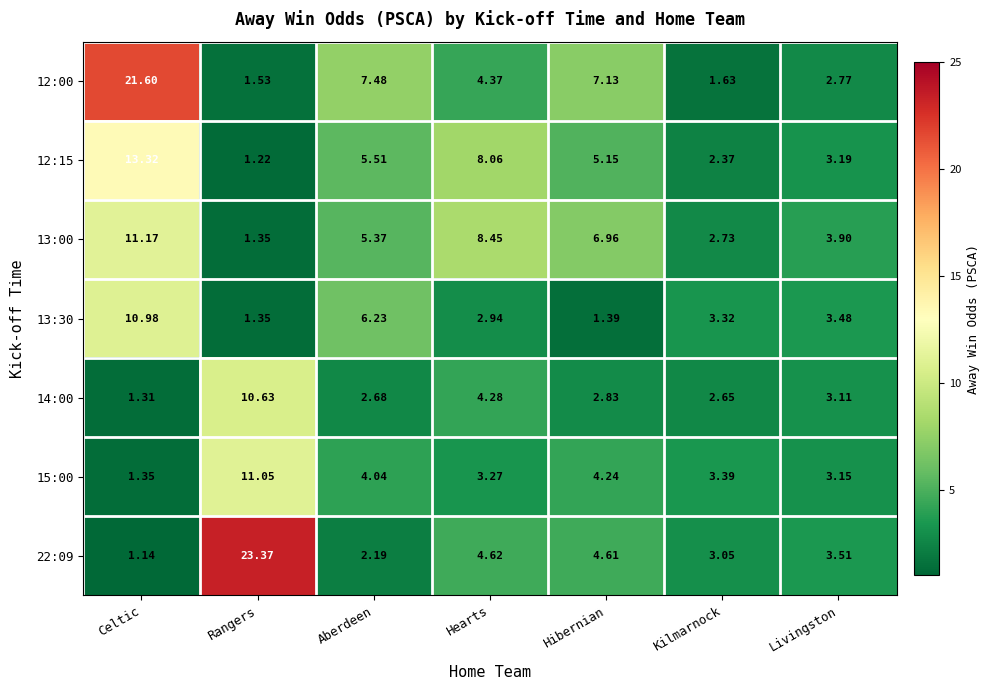

At which label does 15:00 first exceed 3?

Rangers